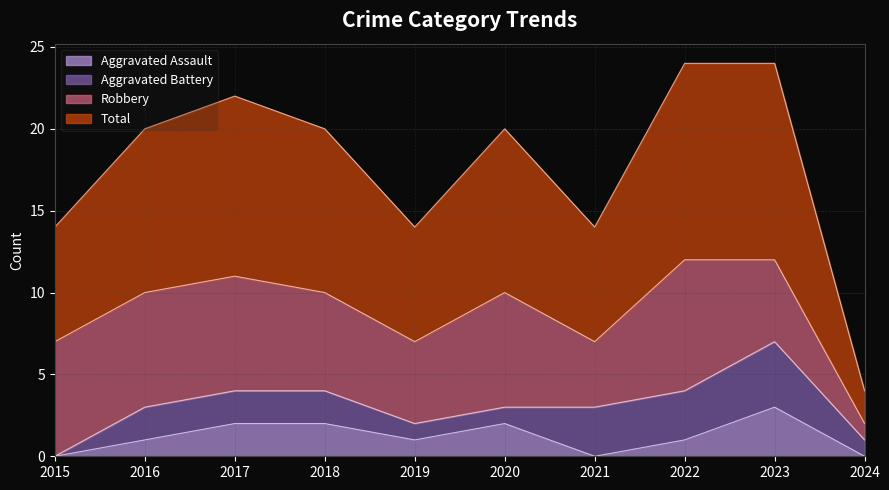

The Aggravated Assault series shows -2 at 2024. True or false?

False